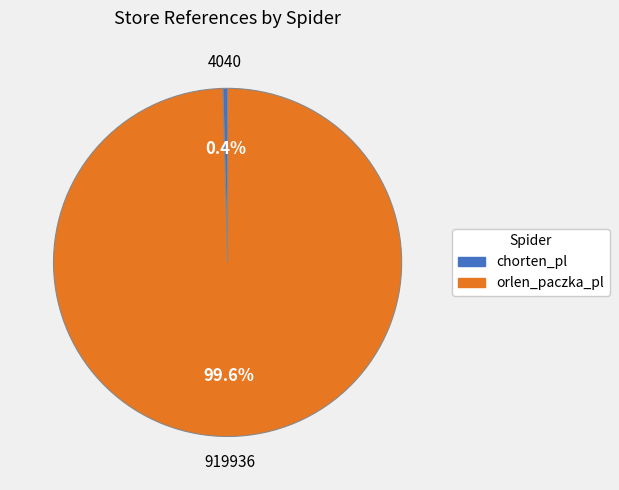

Which category has the smallest portion of the pie?

chorten_pl